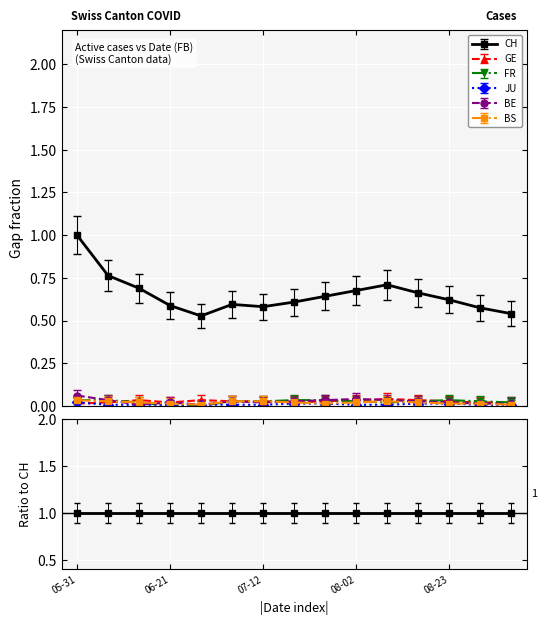

Is this an area chart (filled region under the line)?

No